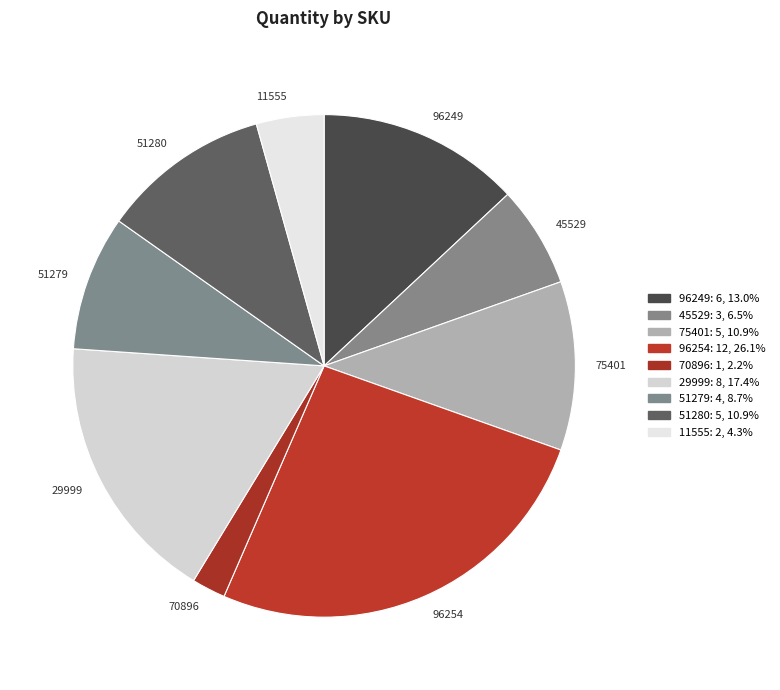

Count the number of slices in the pie.

9